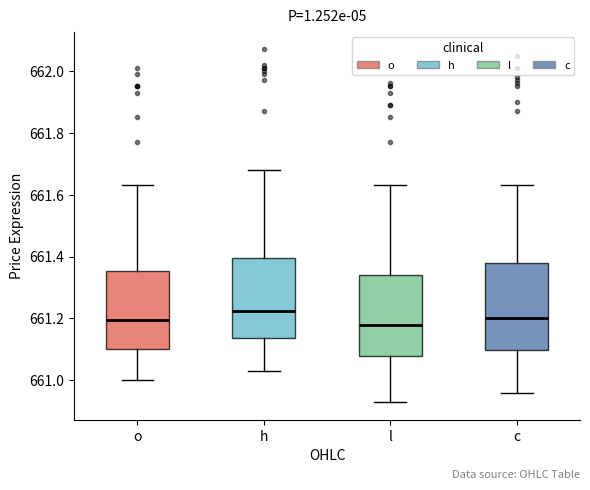

Reading left to right, read every box against the y-axis: the position of its median line, the range the box covers, and the ends of its whiskers. The values are not printed on the chart, so give them approximately, as read against the axis.

o: median 661.20, box 661.10 to 661.36, whiskers 661.00 to 661.64
h: median 661.22, box 661.14 to 661.40, whiskers 661.04 to 661.68
l: median 661.18, box 661.08 to 661.34, whiskers 660.94 to 661.64
c: median 661.20, box 661.10 to 661.38, whiskers 660.96 to 661.64